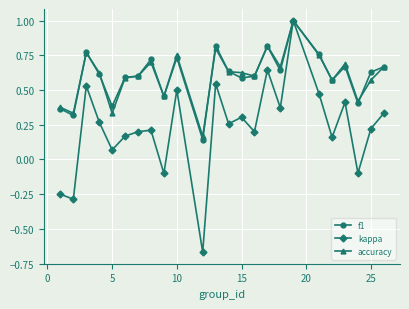

What is the maximum value for f1?

1.0